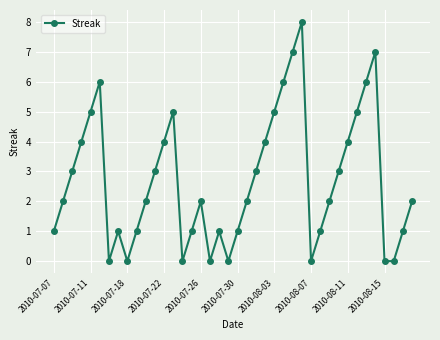

What is the average value?

3